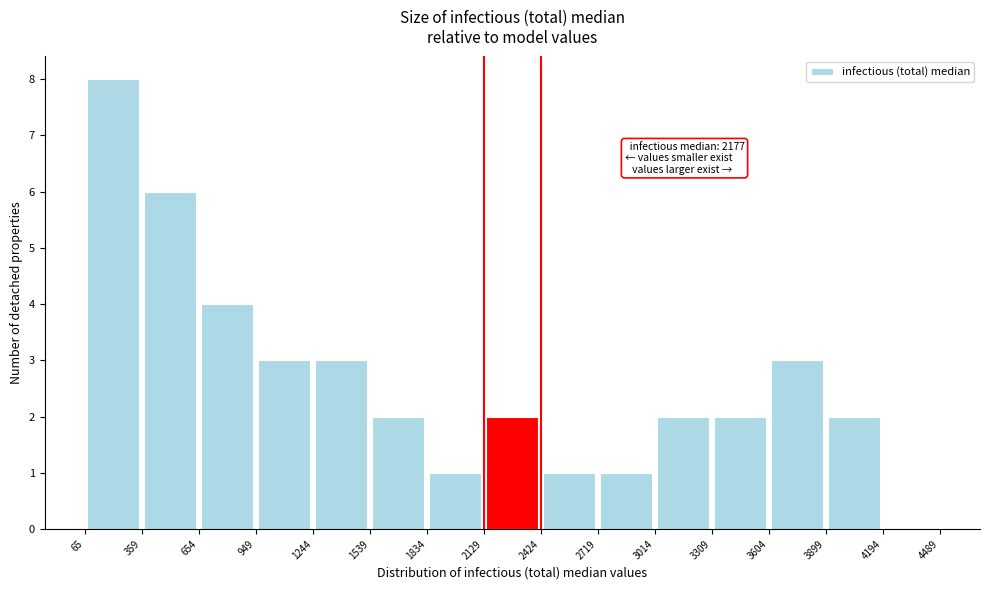

Which range on the x-axis has the tallest bar?

65 to 359